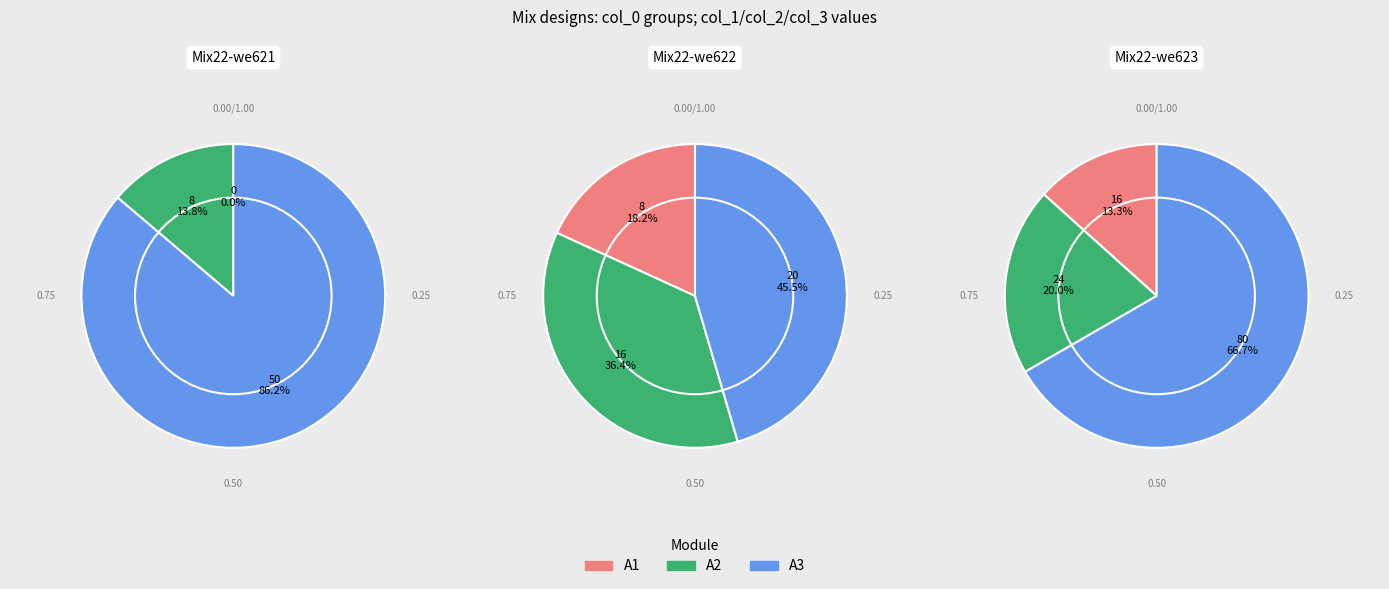

Count the number of slices in the pie.

3